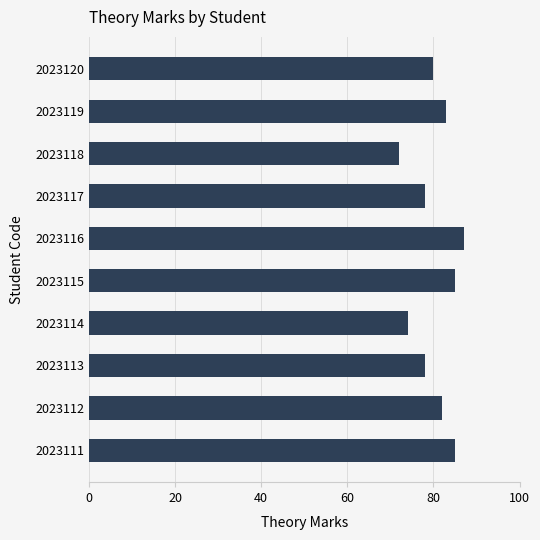

The chart shows a value of 72 at 2023118. True or false?

True